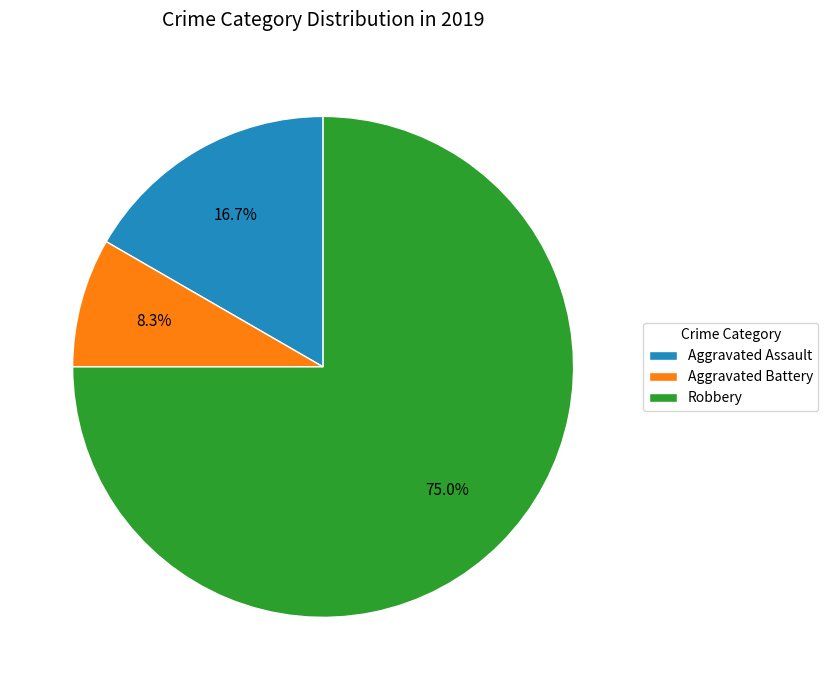

The Robbery slice represents 75% of the pie. True or false?

True